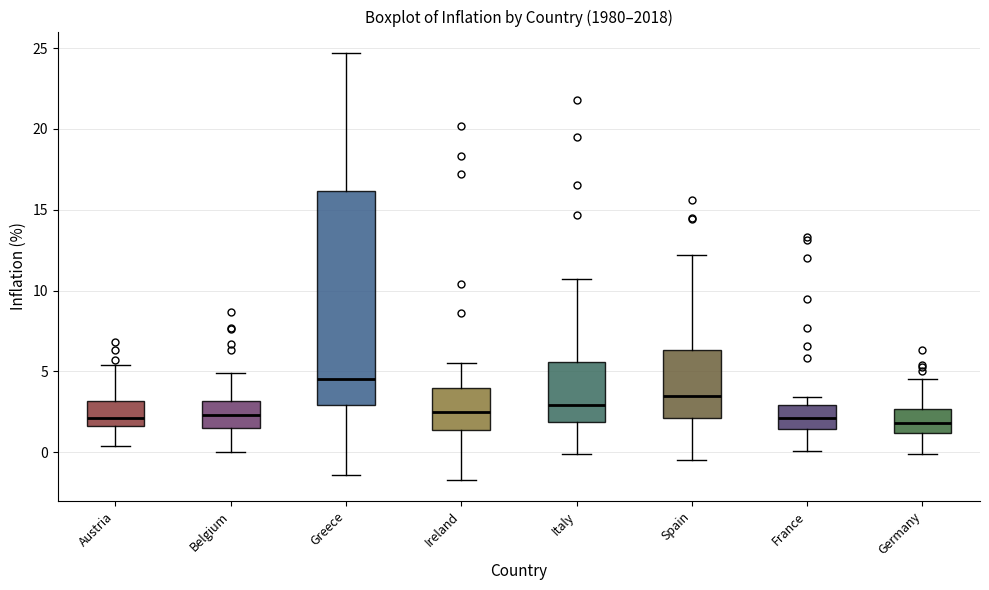

Where does the lower whisker of the box for Ireland end on the y-axis? The values are not printed on the chart, so give them approximately, as read against the axis.

-1.5